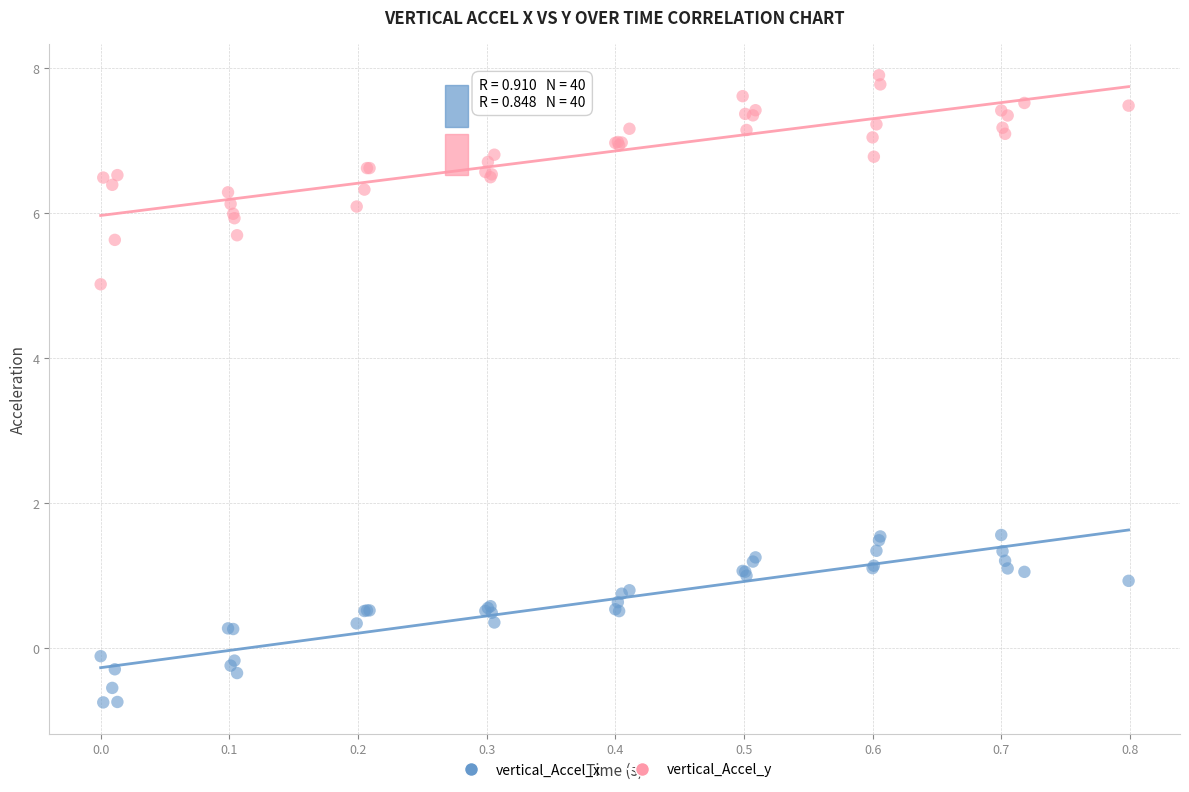

Which series has the widest spread of Y values?

vertical_Accel_y